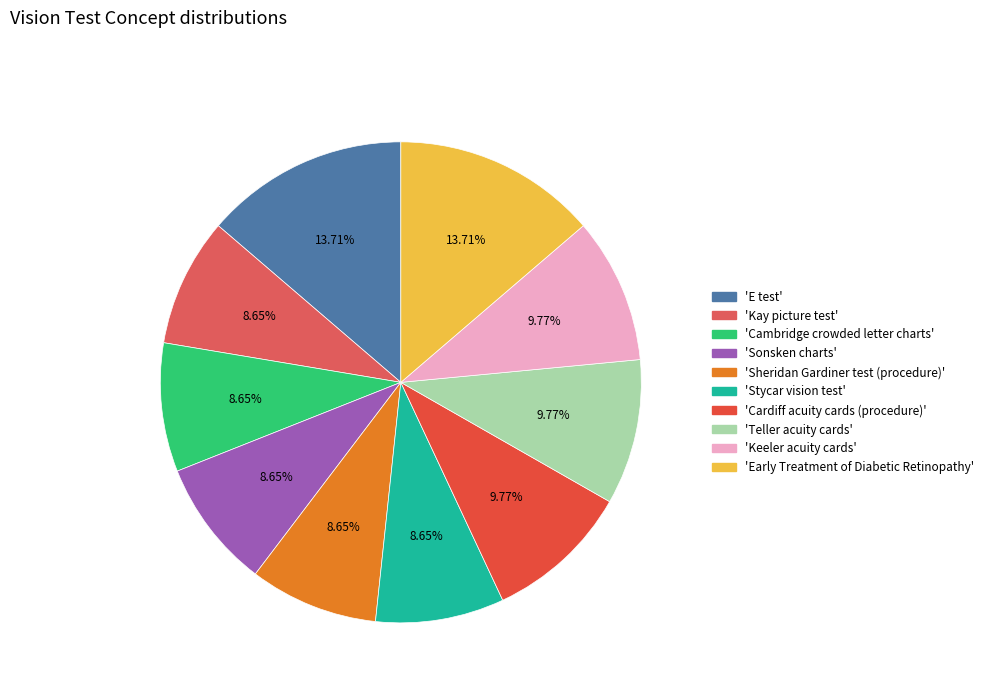

What is the largest slice in the pie chart?

Early Treatment of Diabetic Retinopathy